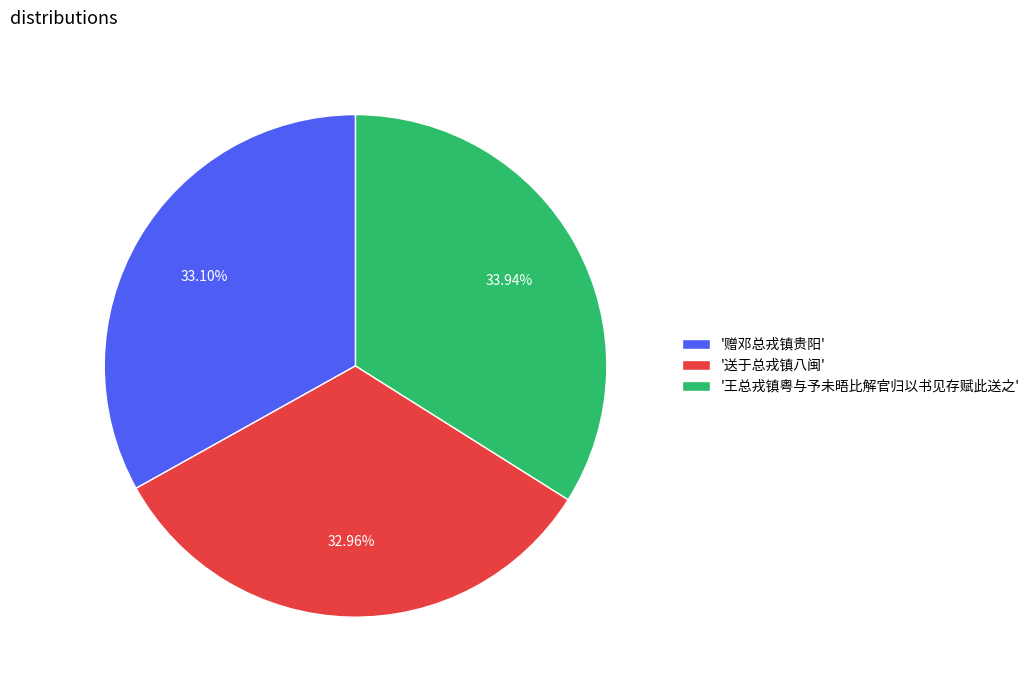

Which slice is the largest?

'王总戎镇粤与予未晤比解官归以书见存赋此送之'